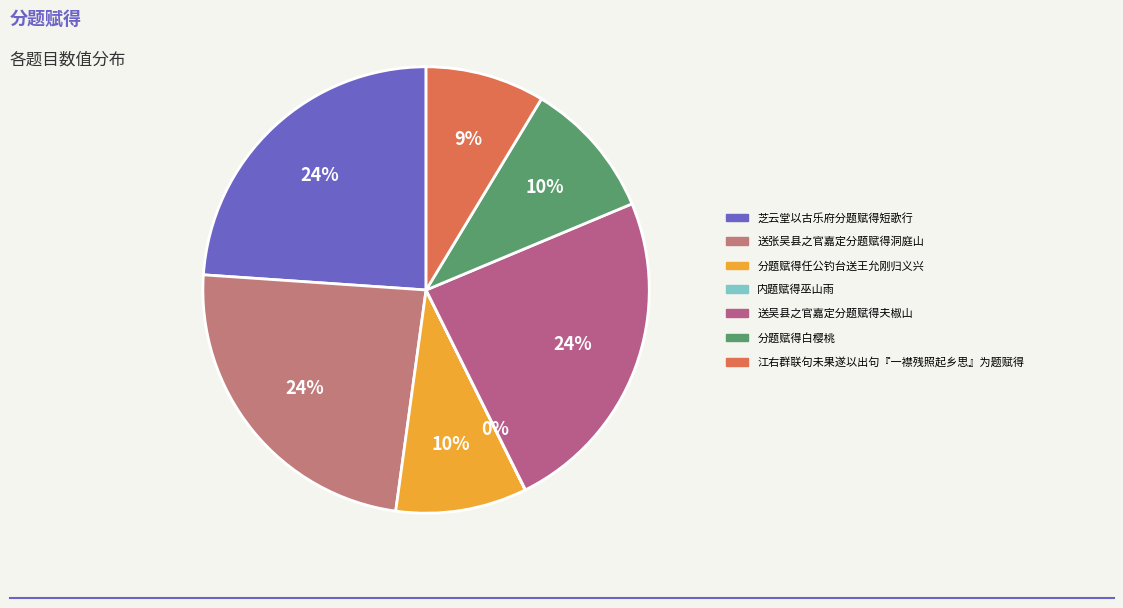

How much of the chart is everything except 分题赋得任公钓台送王允刚归义兴?

90.5%